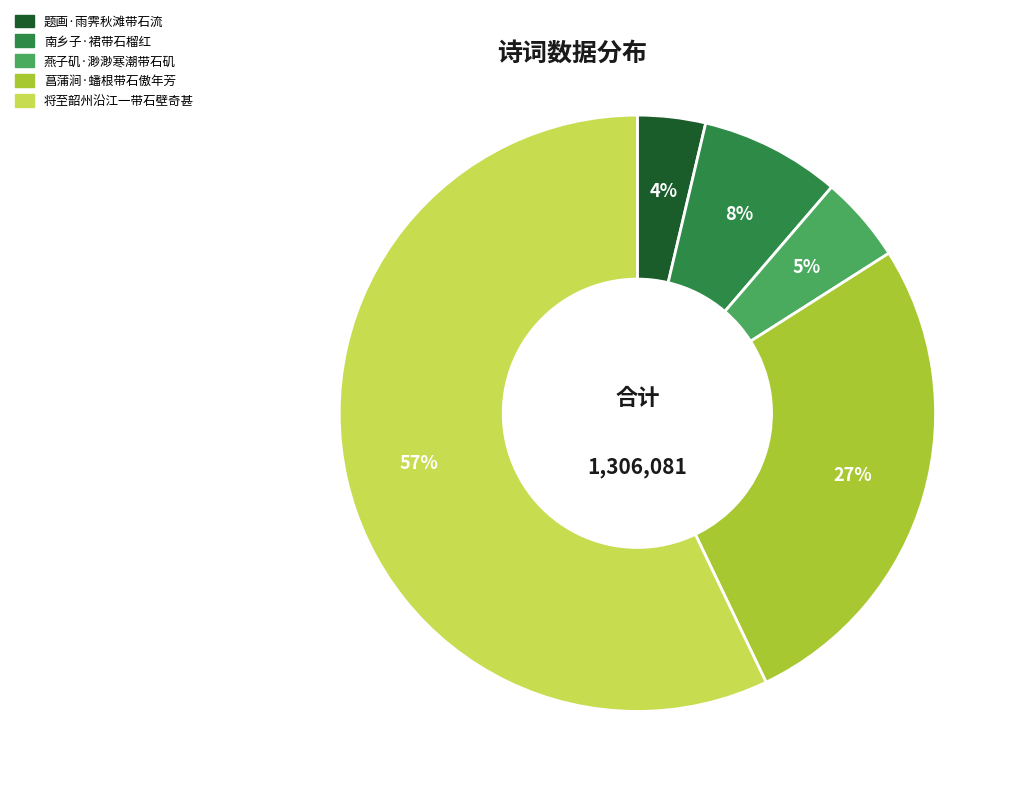

How many segments does this pie chart have?

5